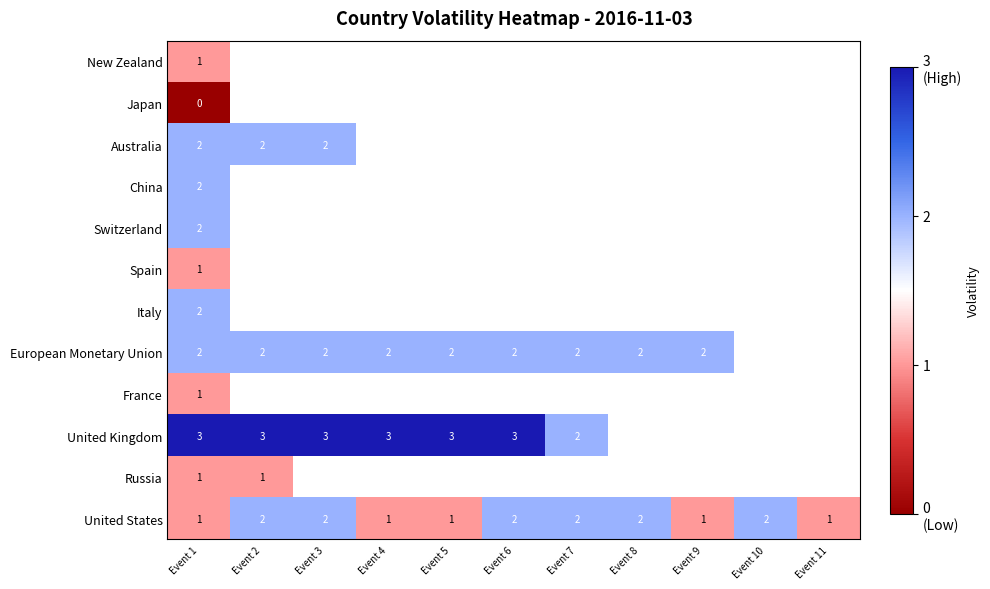

True or false: United States has a value of 0 at Event 4.

False